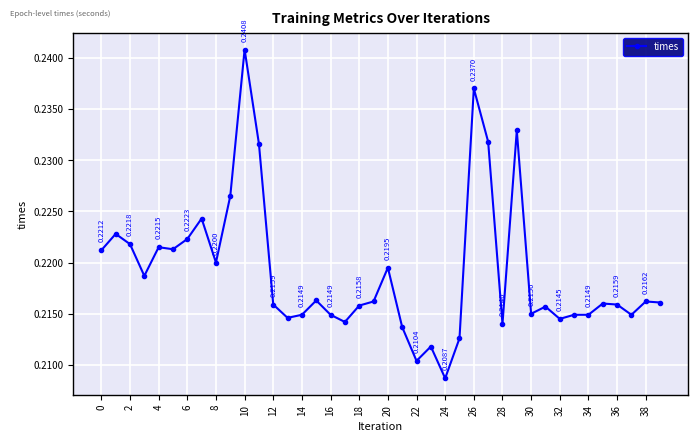

What is the sum of all values?

8.8